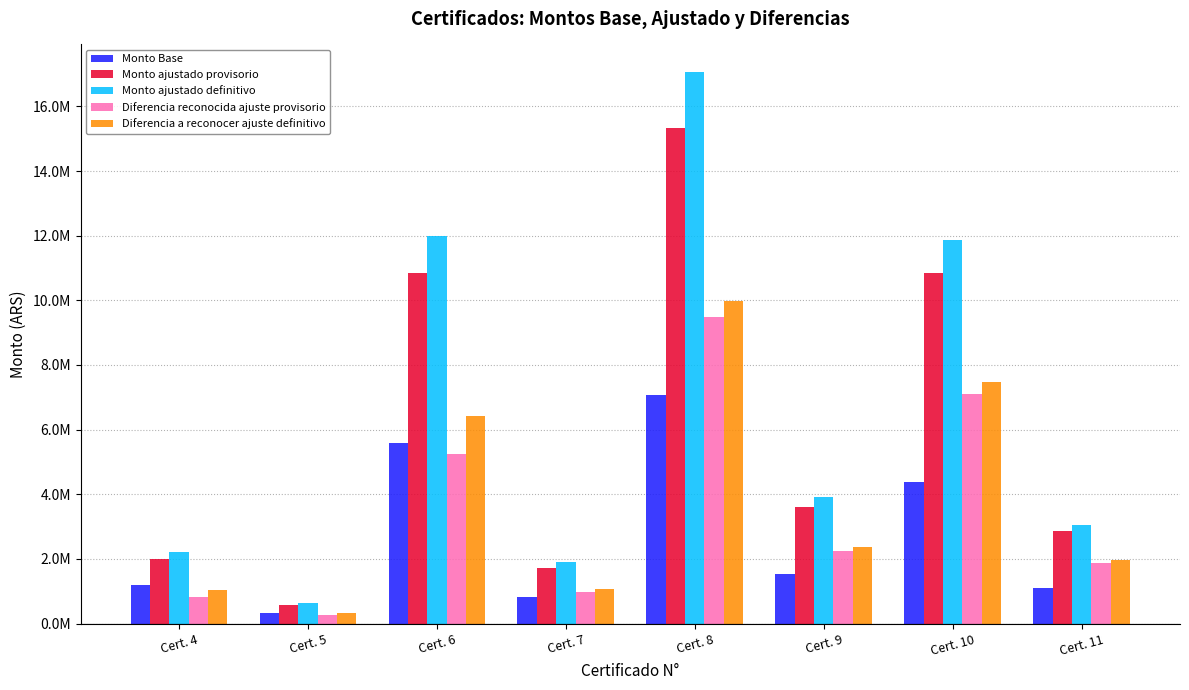

At how many categories does at least one series exceed 7676606?

3